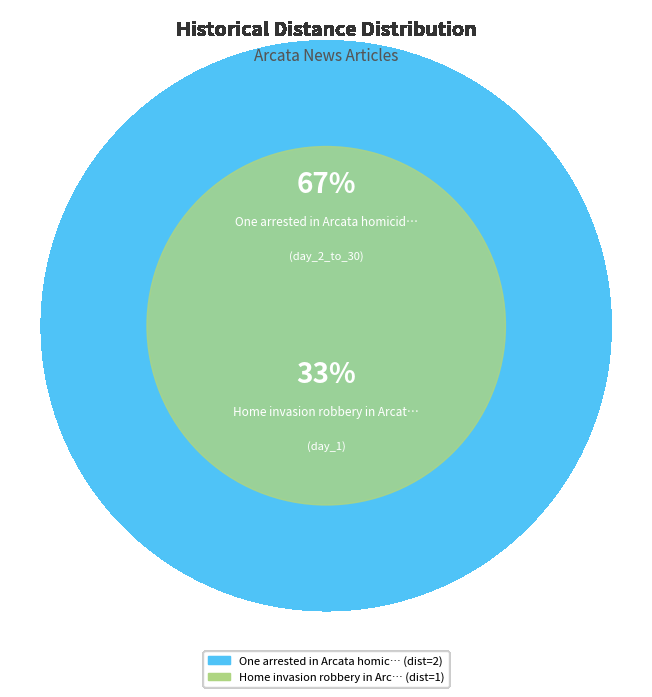

Rank the categories by value from lowest to highest.

Home invasion robbery in Arcata, One arrested in Arcata homicide case